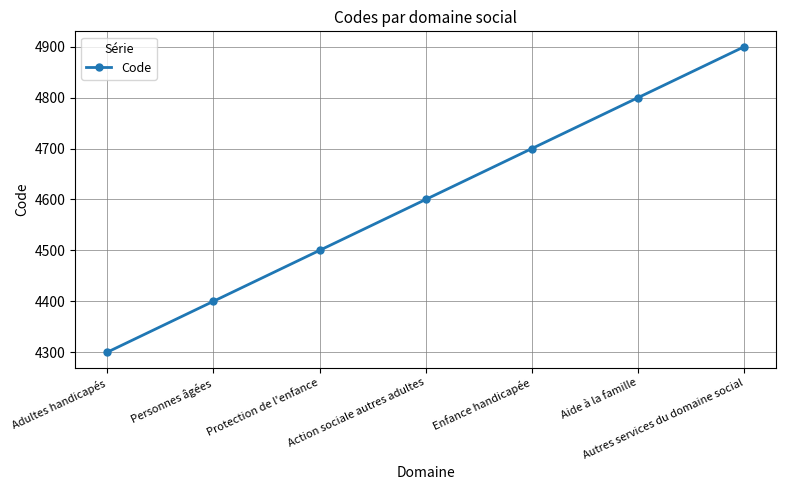

List the labels in order of value, largest first.

Autres services du domaine social, Aide à la famille, Enfance handicapée, Action sociale autres adultes, Protection de l'enfance, Personnes âgées, Adultes handicapés